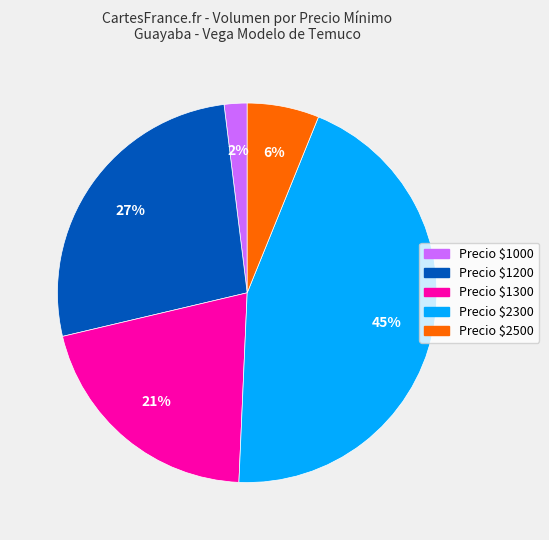

To the nearest percent, what is the average slice percentage?

20%